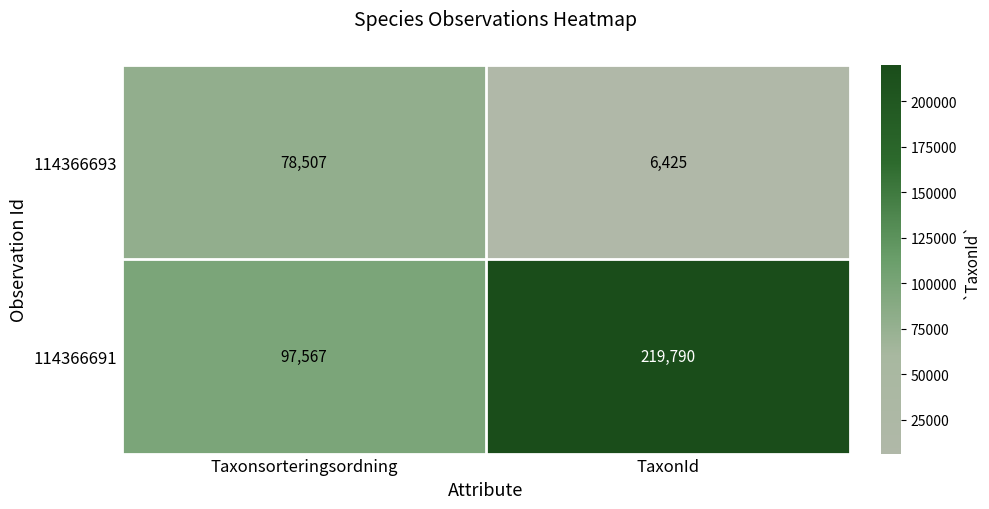

What is the difference between the maximum and minimum values in the 114366693 series?

72082